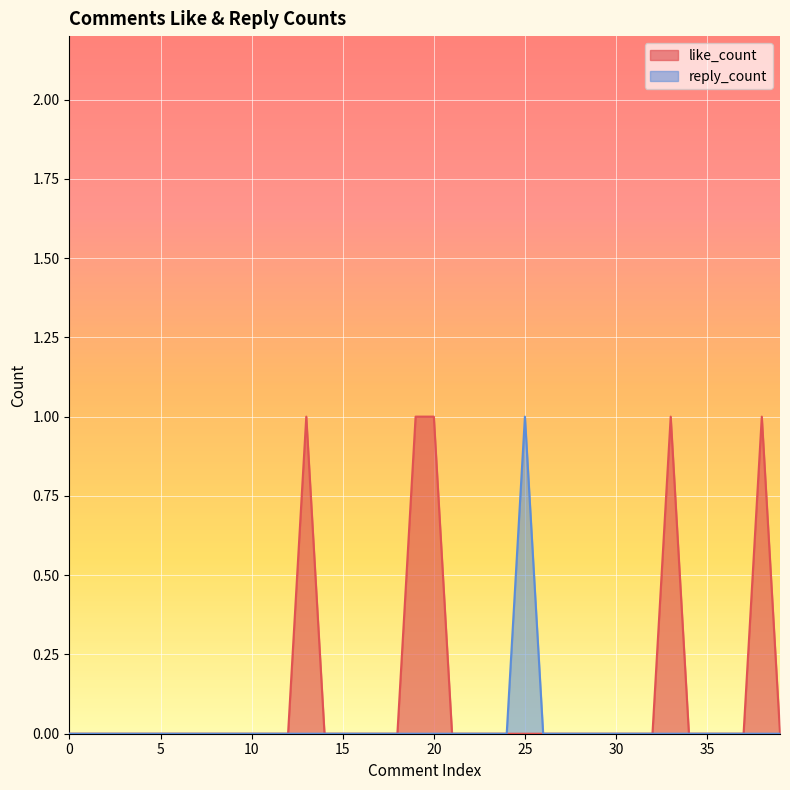

How many lines are shown in the chart?

2